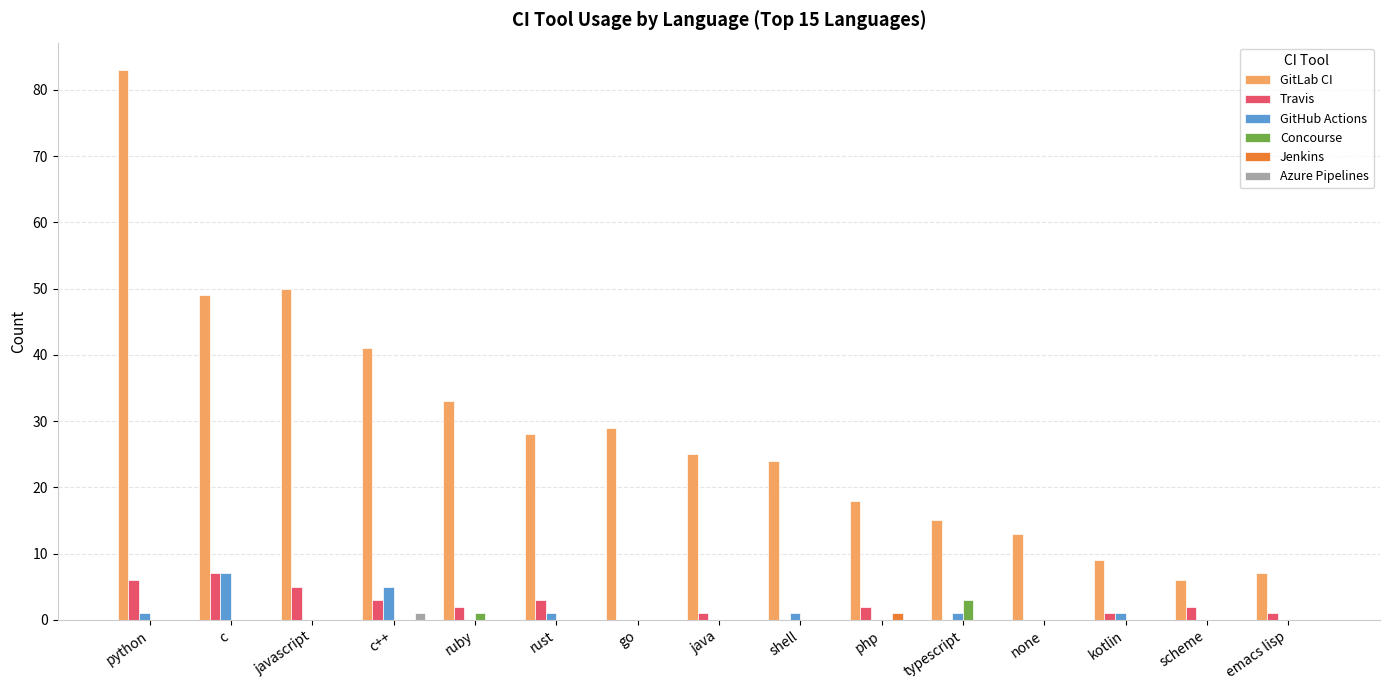

Which series changed the most between javascript and shell?

GitLab CI